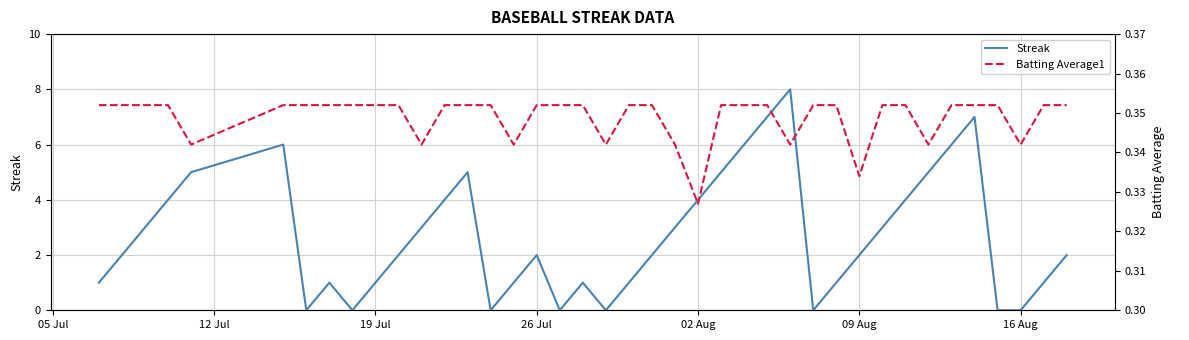

Is it true that Streak equals 1 at 19 Jul?

True